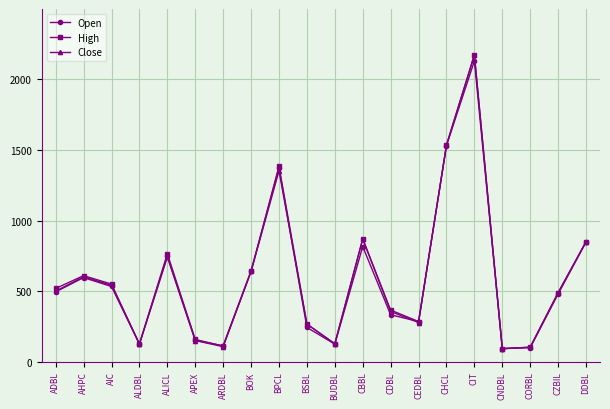

How many interior local valleys does the High series have?

5